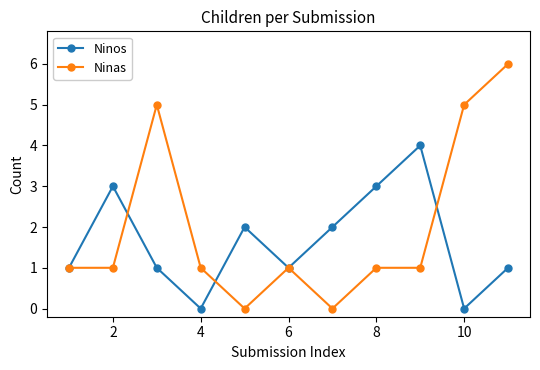

Which series has the widest spread of values?

Ninas